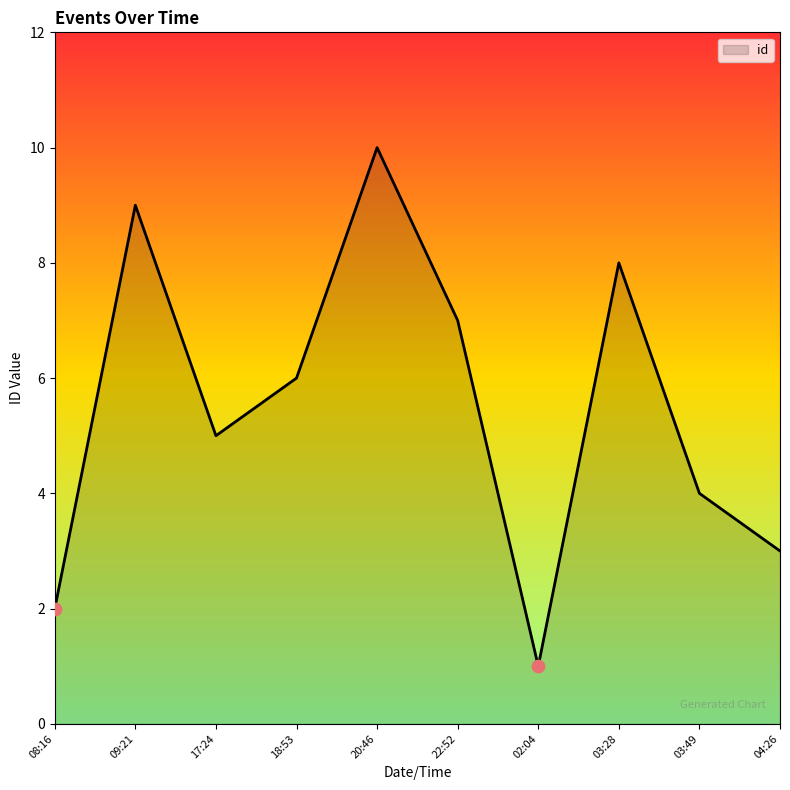

What is the change in value from 08:16 to 03:49?

+2